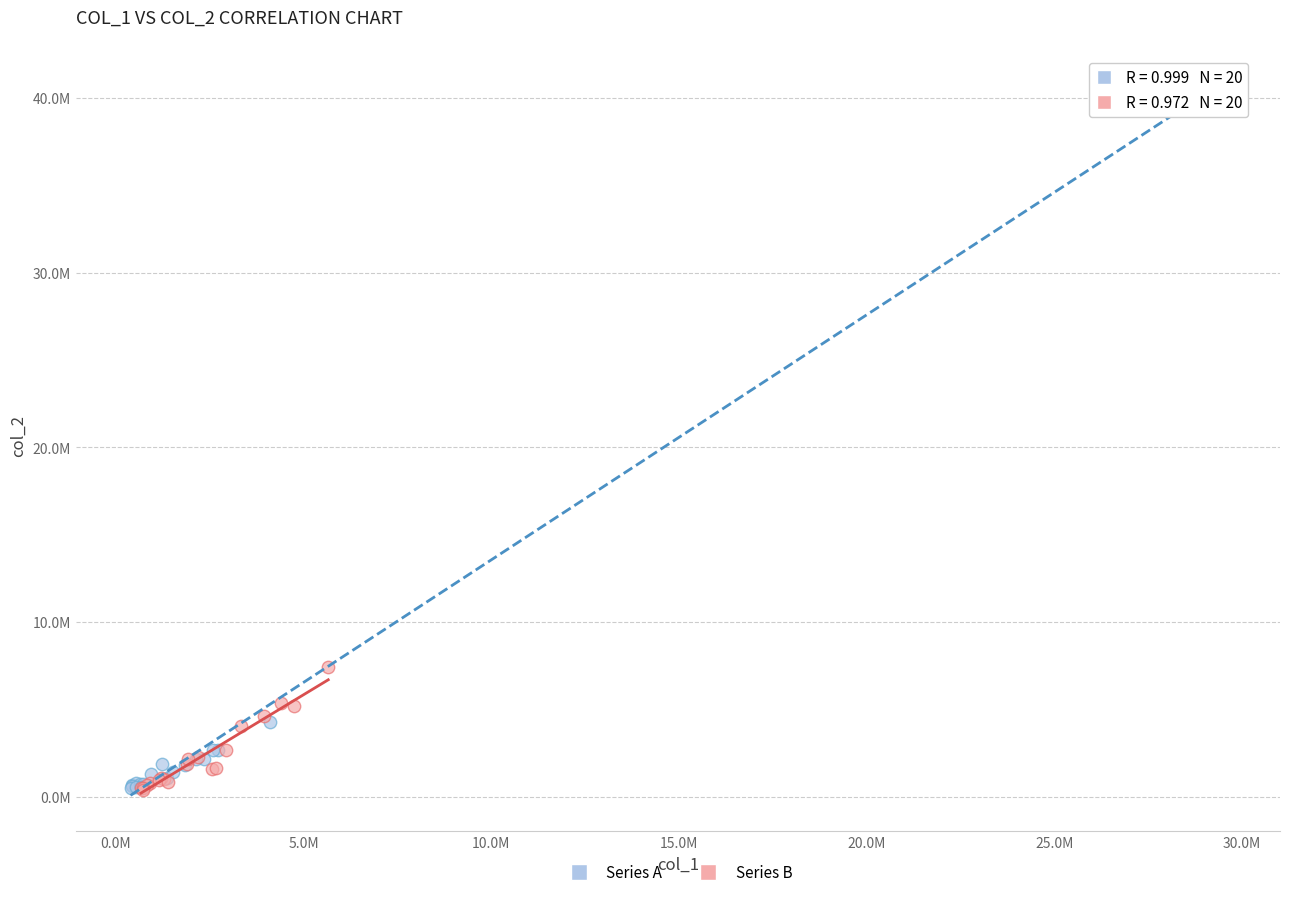

What are all the series names shown in the legend?

Series A, Series B